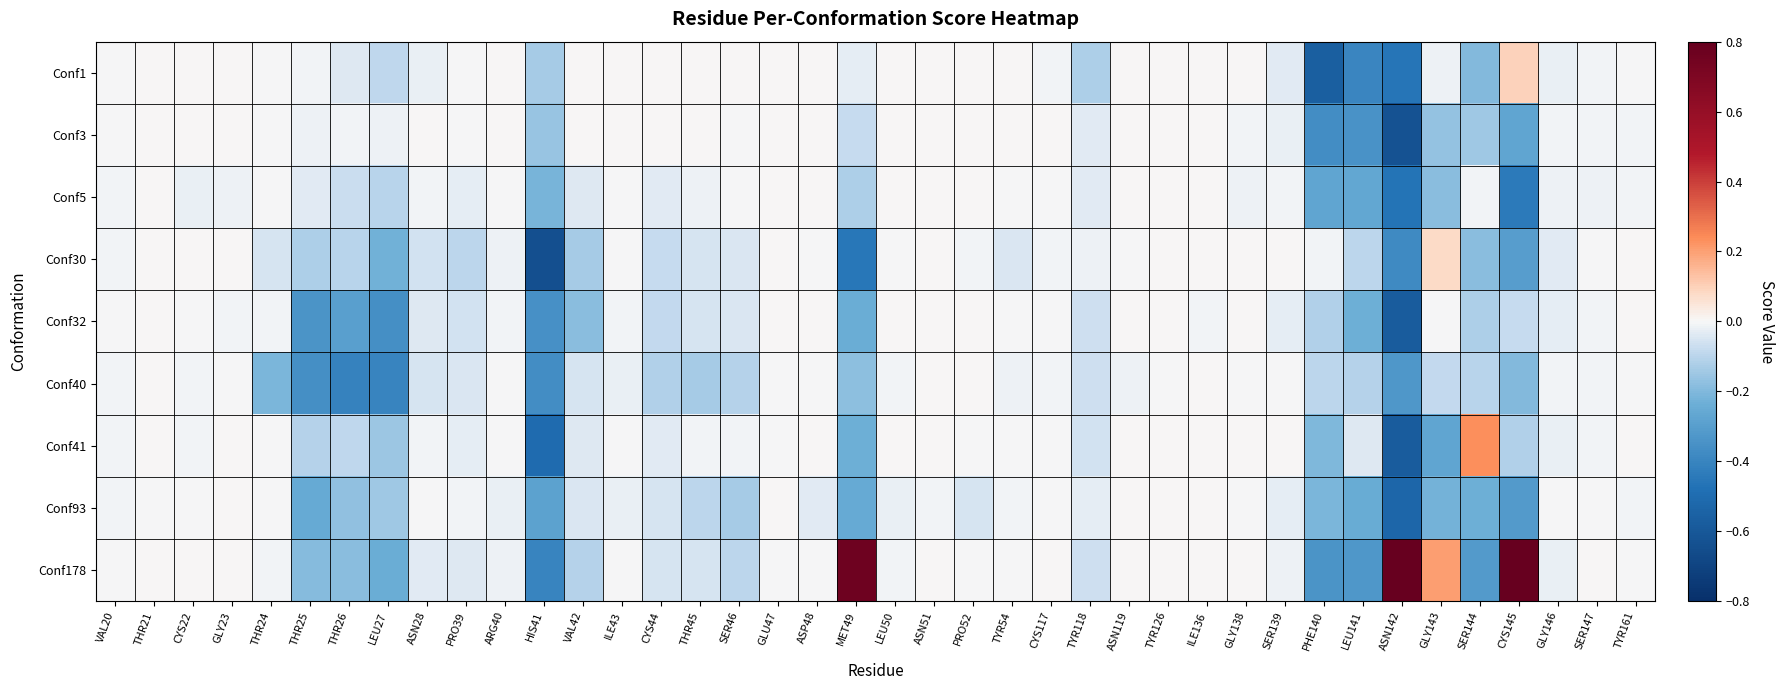

Rank the series by their maximum value, from lowest to highest.

Conf3, Conf5, Conf32, Conf40, Conf93, Conf30, Conf1, Conf41, Conf178